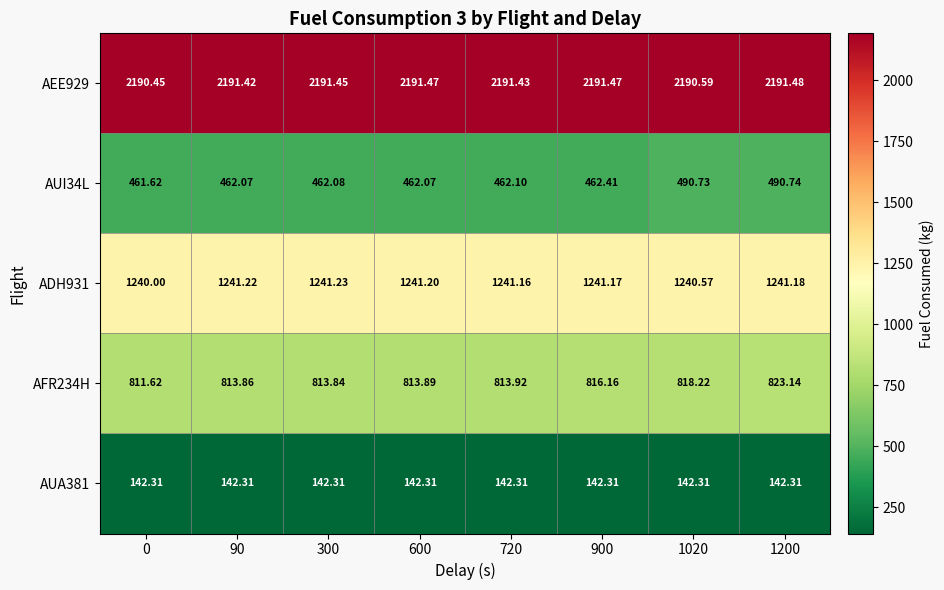

Is the value of ADH931 at 1020 greater than the value of AEE929 at 90?

No